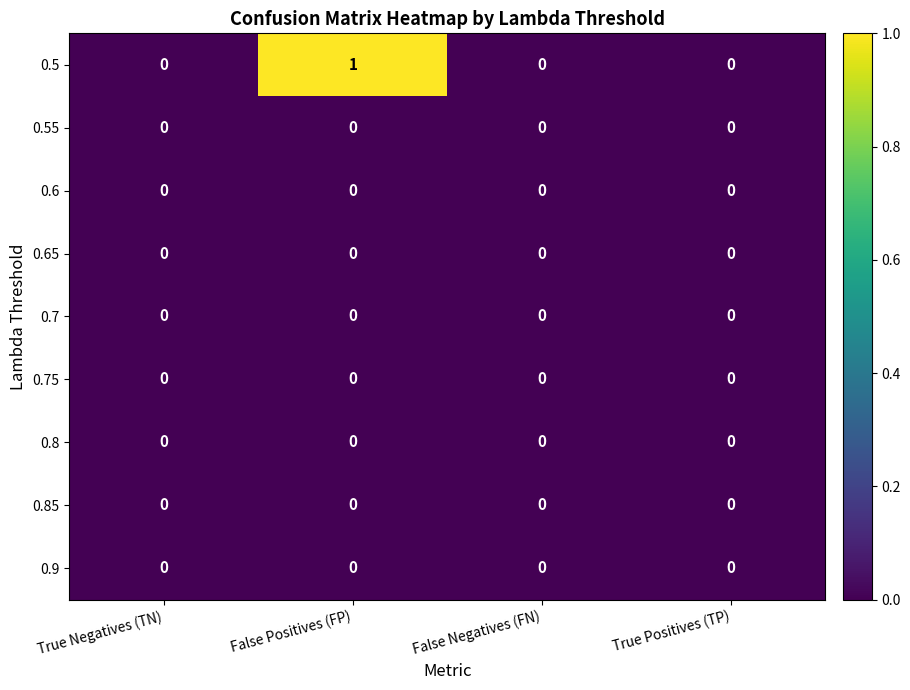

Which series has the widest spread of values?

0.5